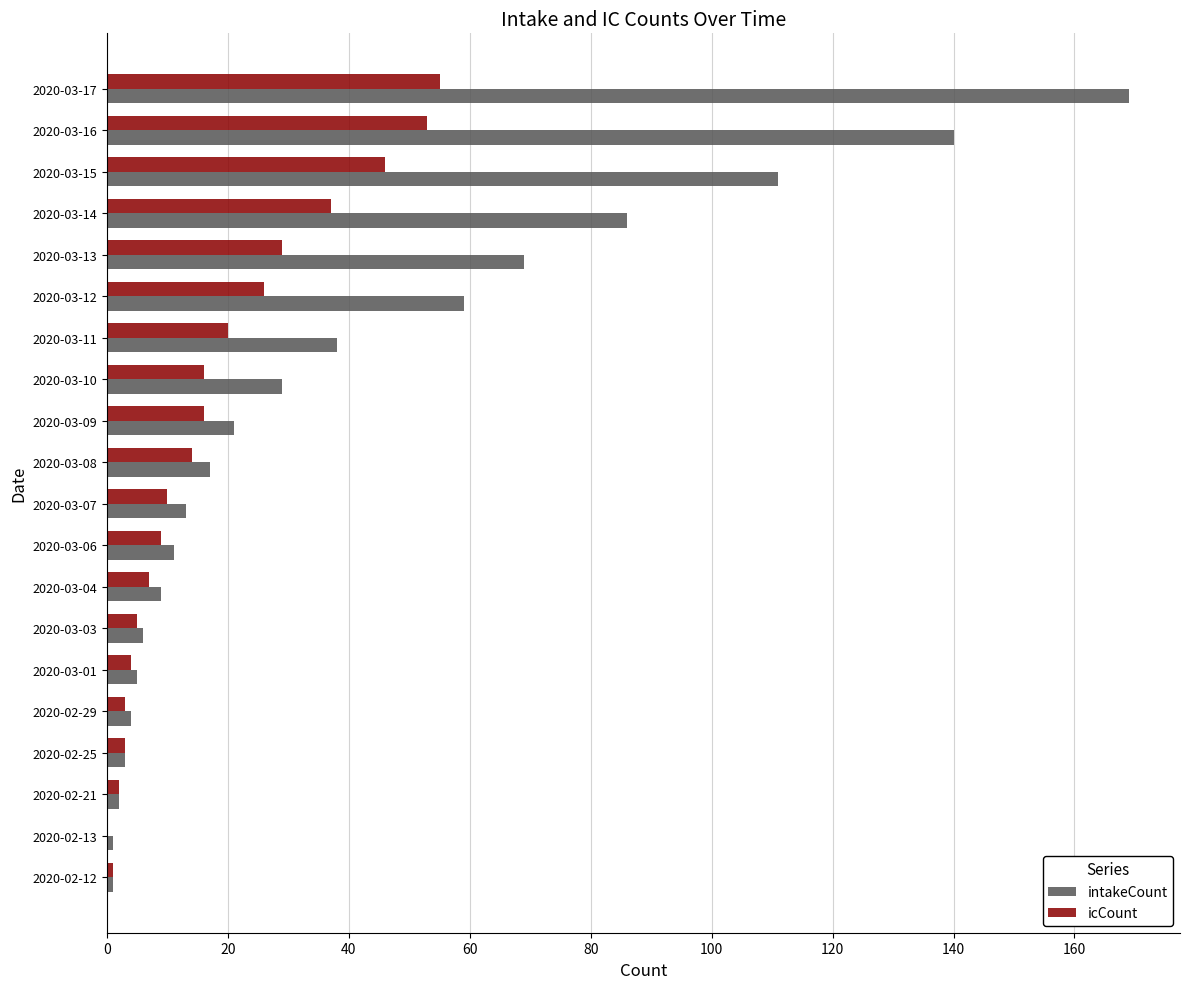

Which label corresponds to the largest value in the chart?

2020-03-17